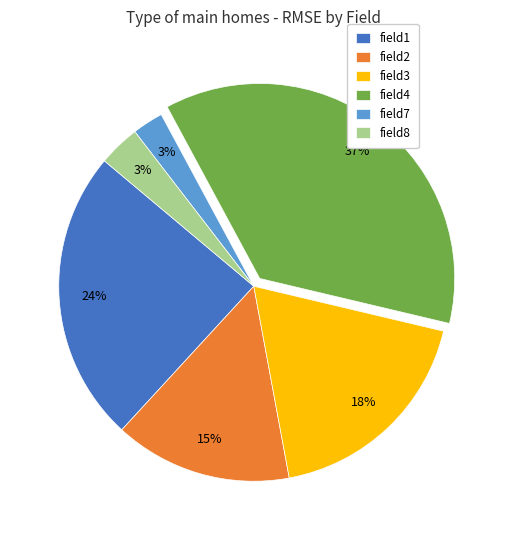

To the nearest percent, what portion does field2 represent?

15%